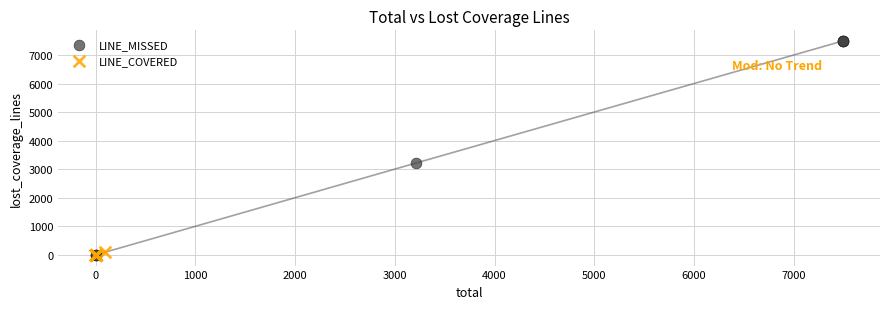

What are all the series names shown in the legend?

LINE_MISSED, LINE_COVERED